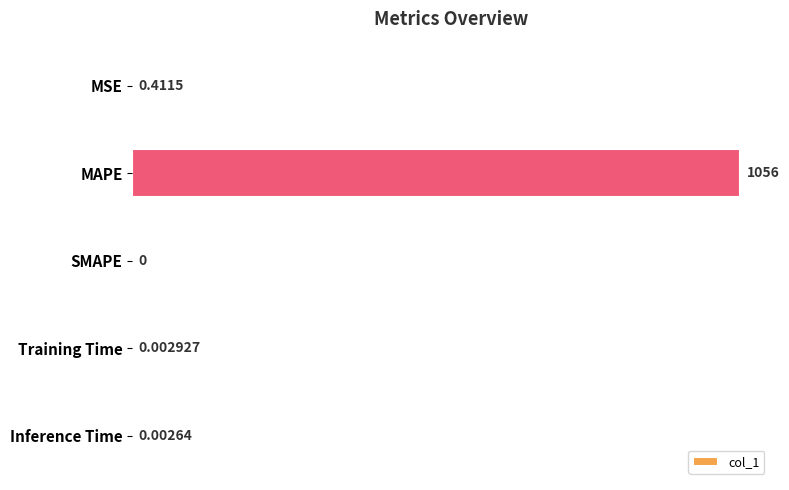

Which label corresponds to the largest value in the chart?

MAPE